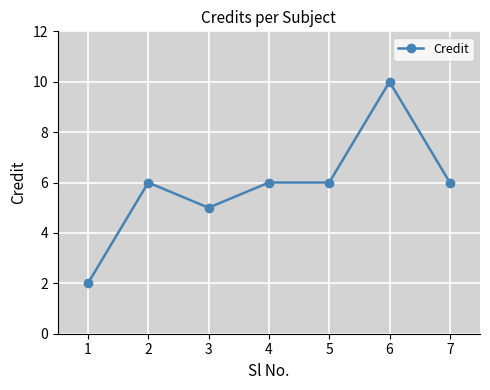

What is the average value?

6